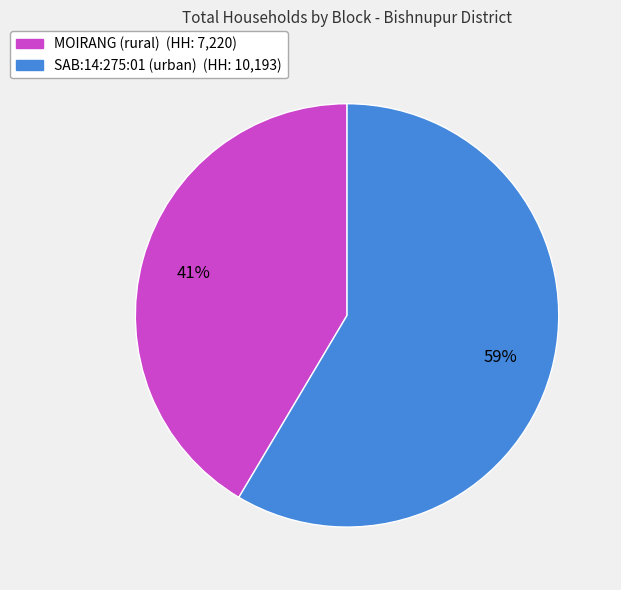

Do SAB:14:275:01 (urban) and MOIRANG (rural) together represent more than half of the pie?

Yes